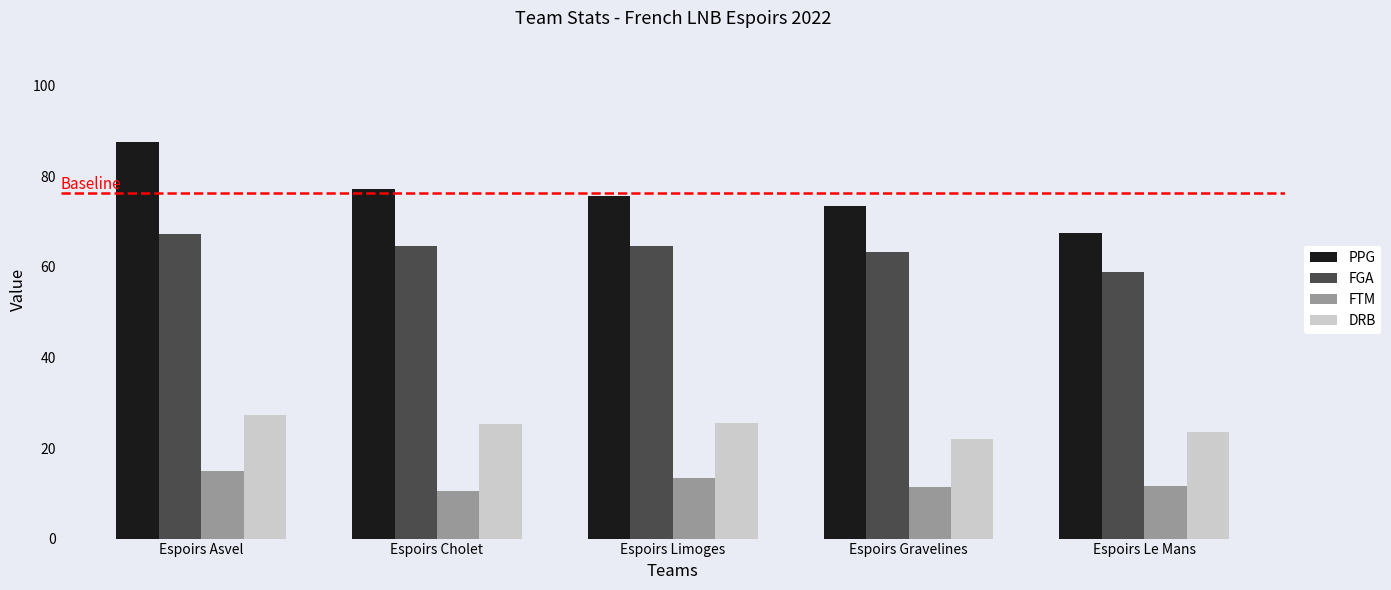

At which category is the sum across all series the highest?

Espoirs Asvel